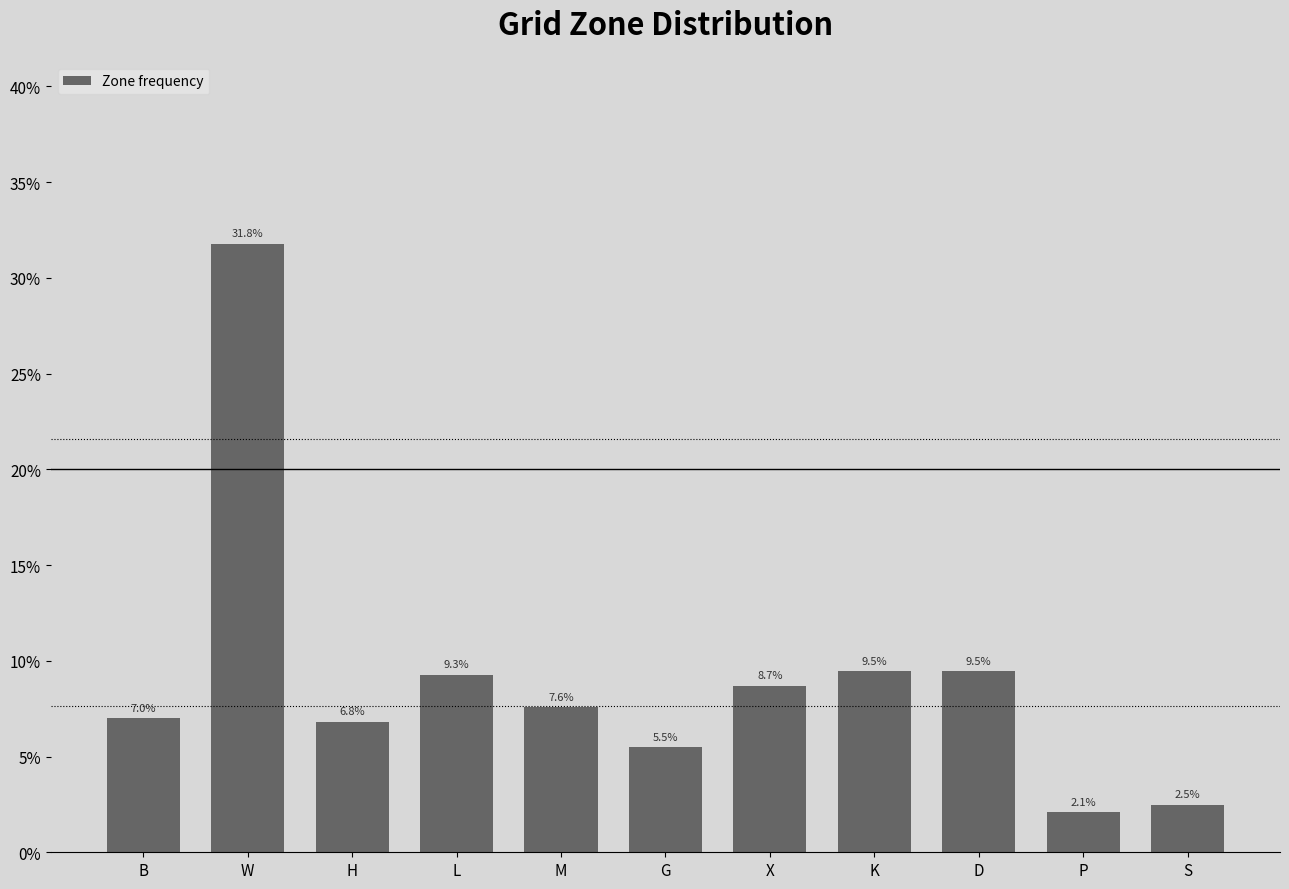

What is the greatest value displayed?

31.8